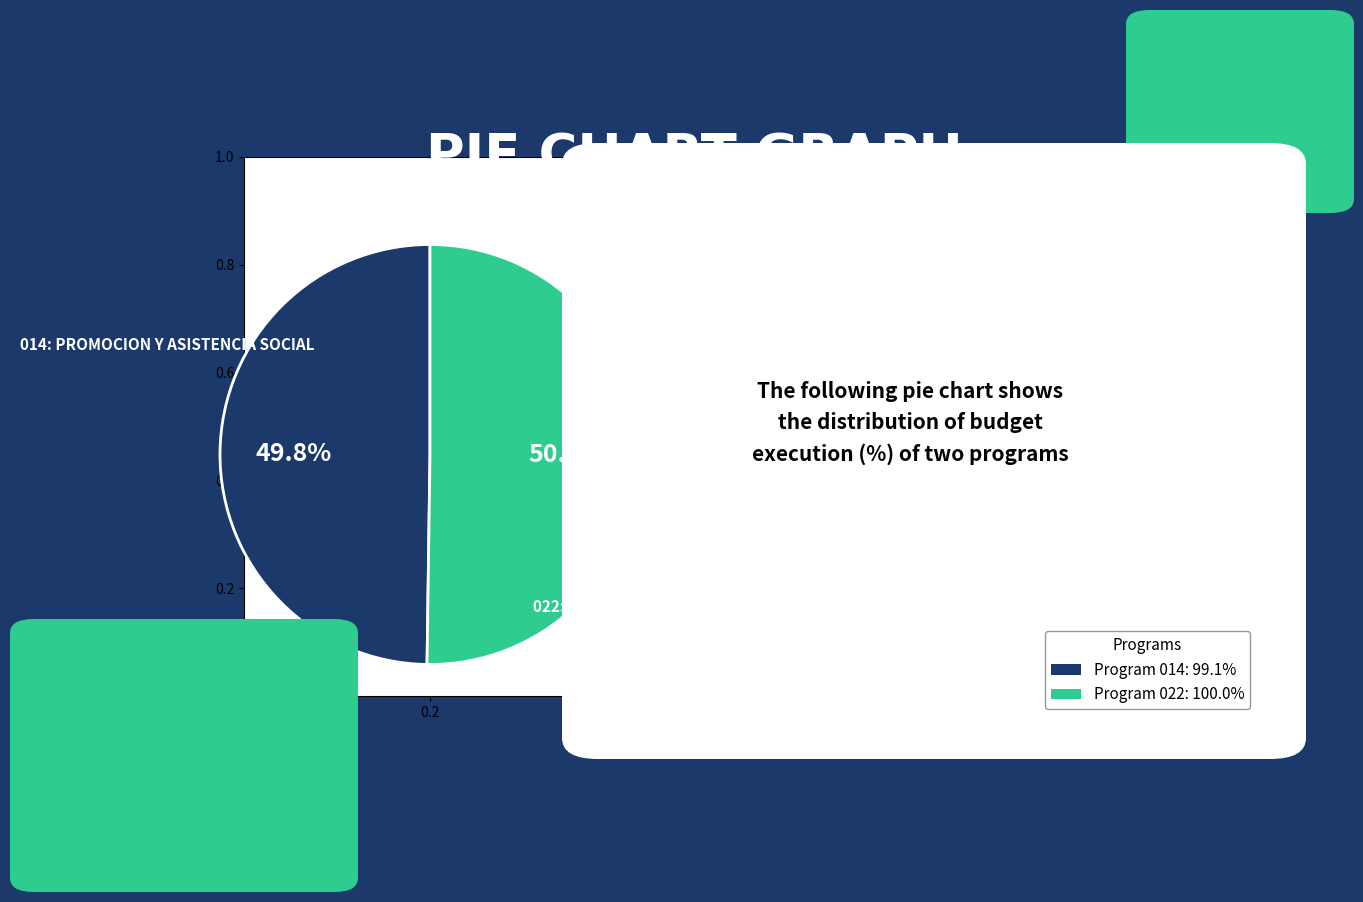

Does any single category account for the majority?

Yes